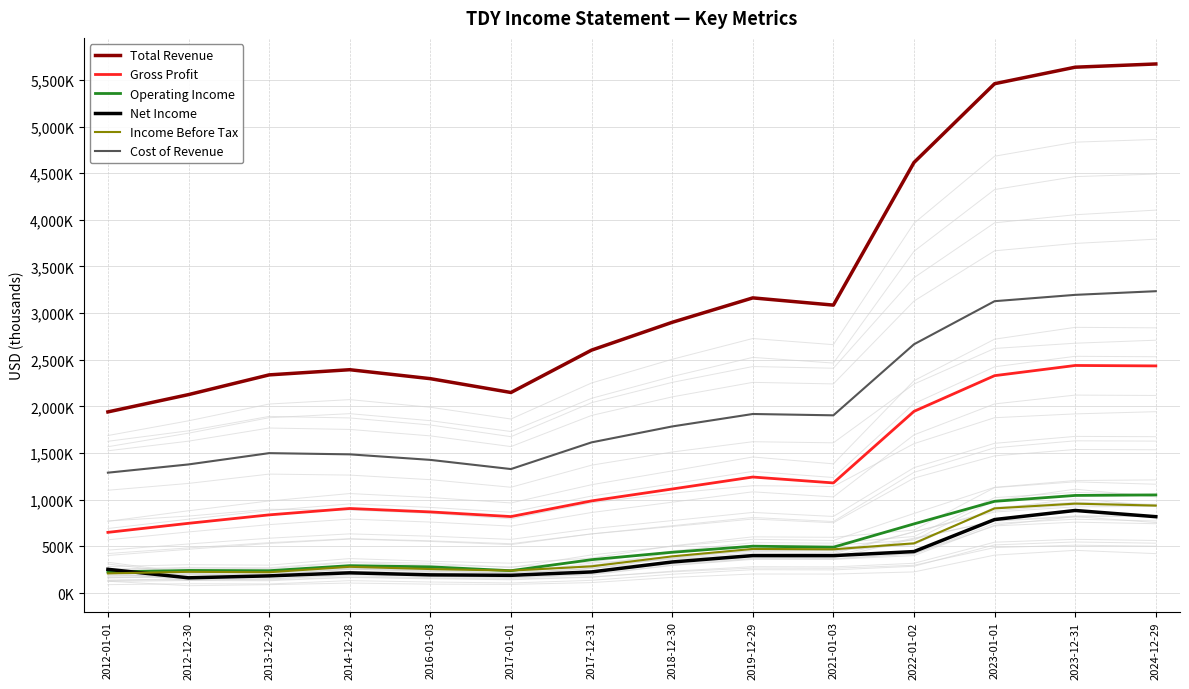

What is the difference between the maximum and second lowest values in the Net Income series?

700700